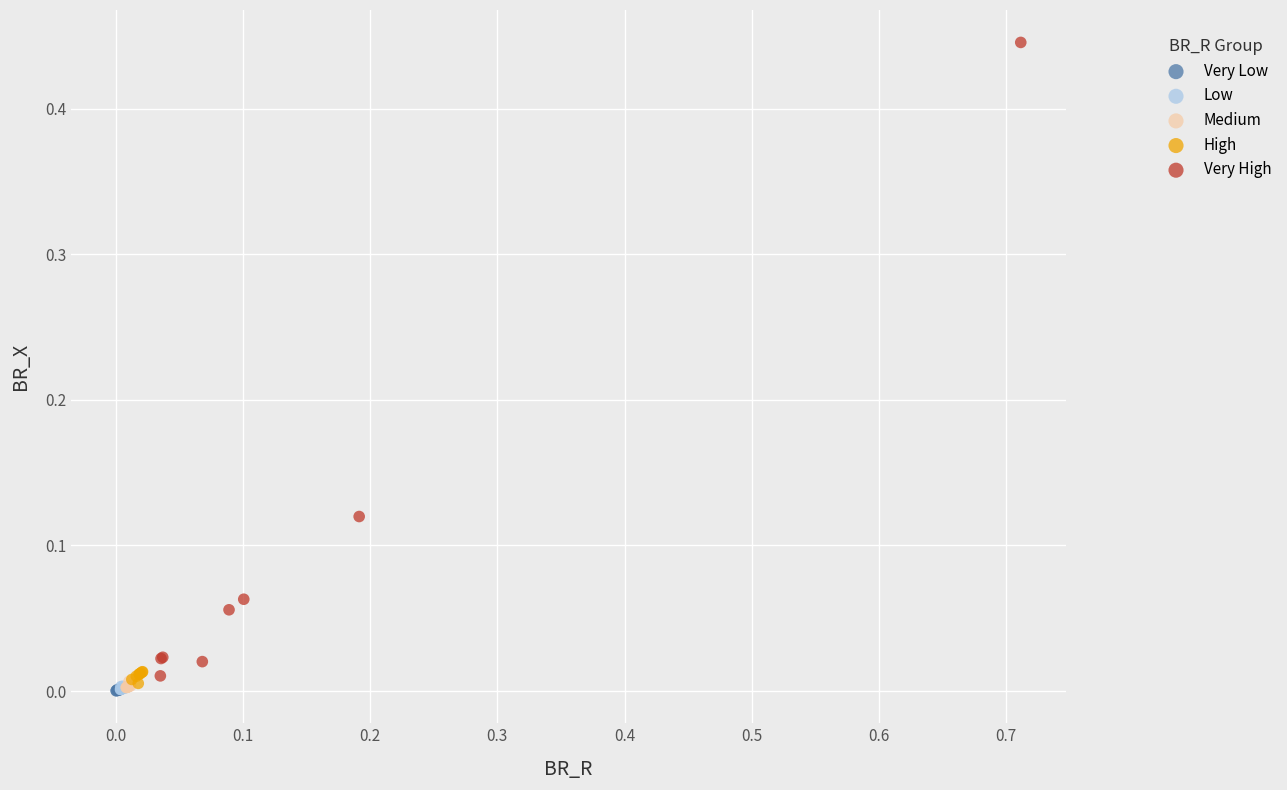

Which series has the widest spread of Y values?

Very High